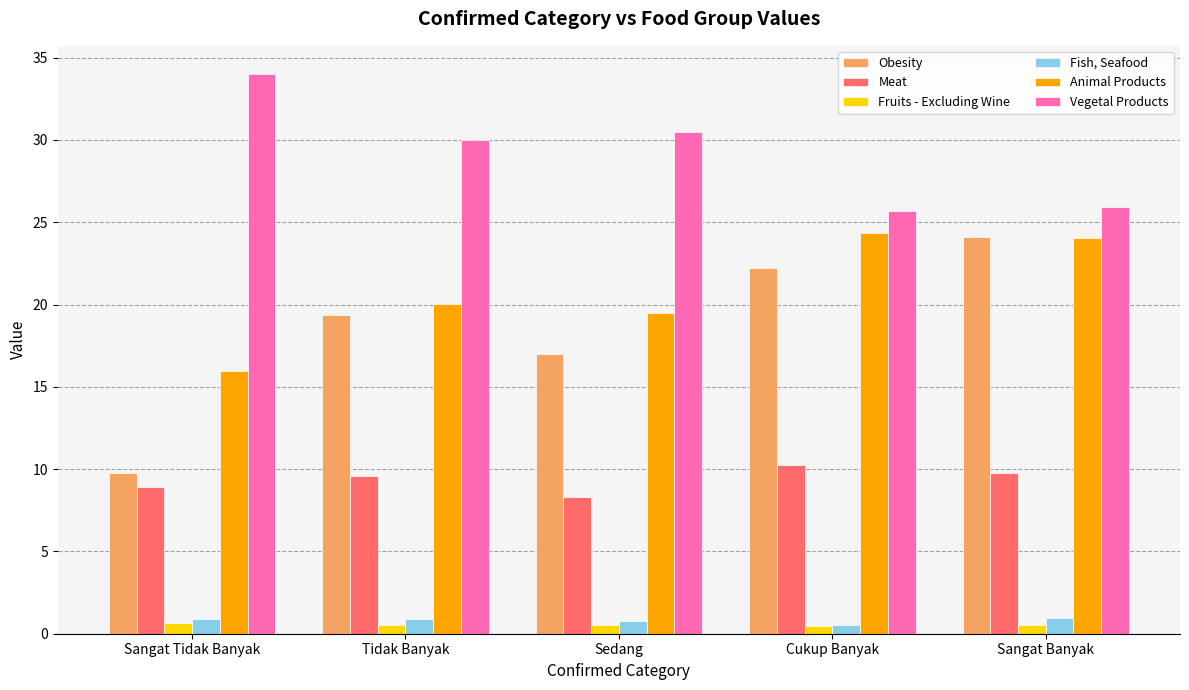

The value of Vegetal Products at Cukup Banyak is 25.7. True or false?

True